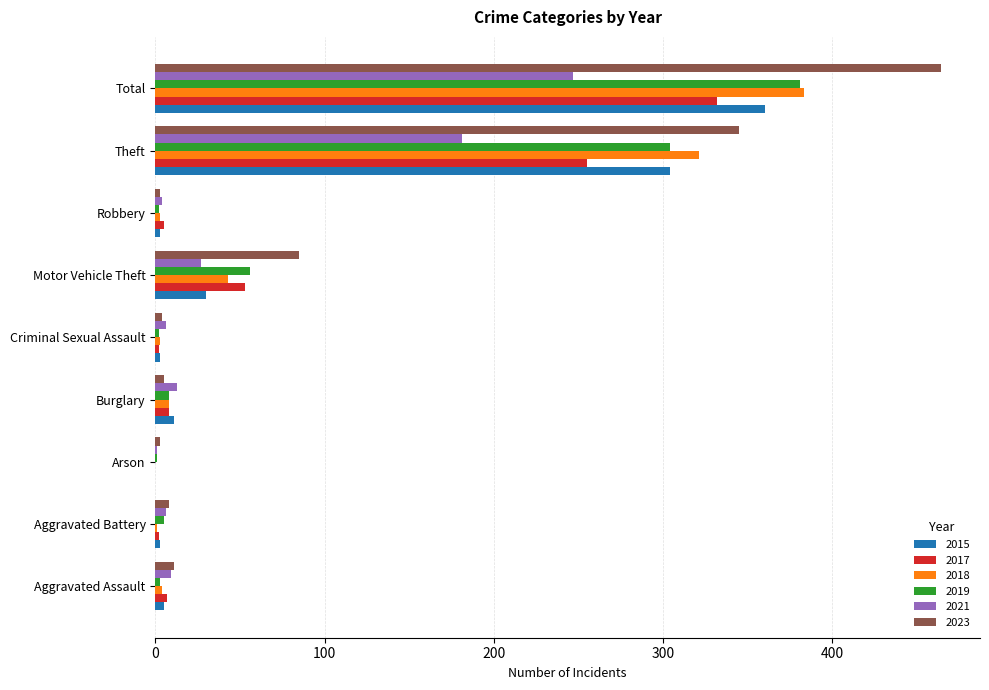

The value of 2017 at Arson is -183. True or false?

False